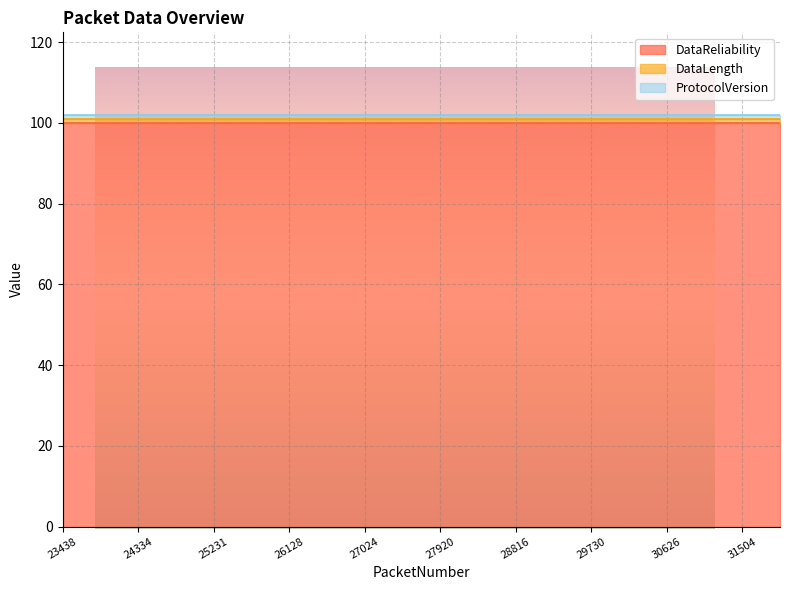

What is the maximum value for DataReliability?

100